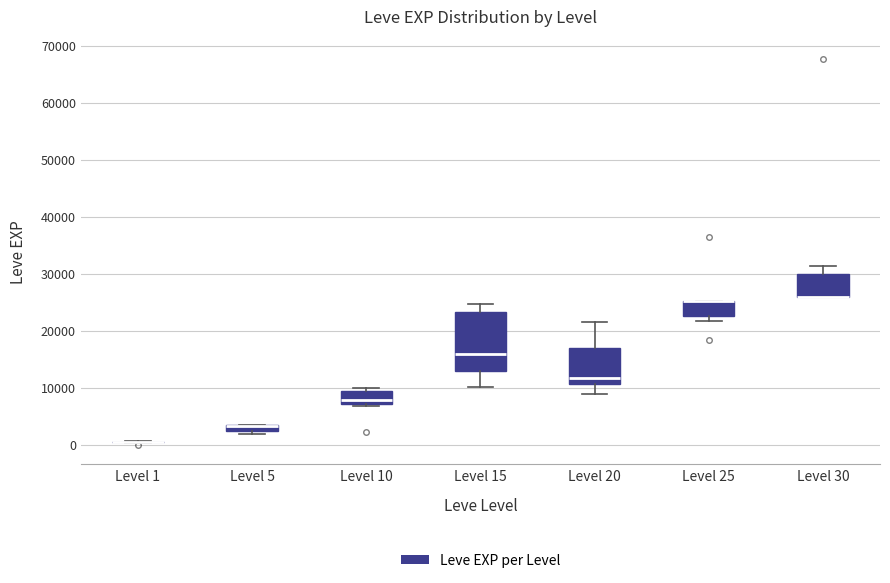

Comparing the boxes themselves (not the whiskers), which one is the tallest?

Level 15